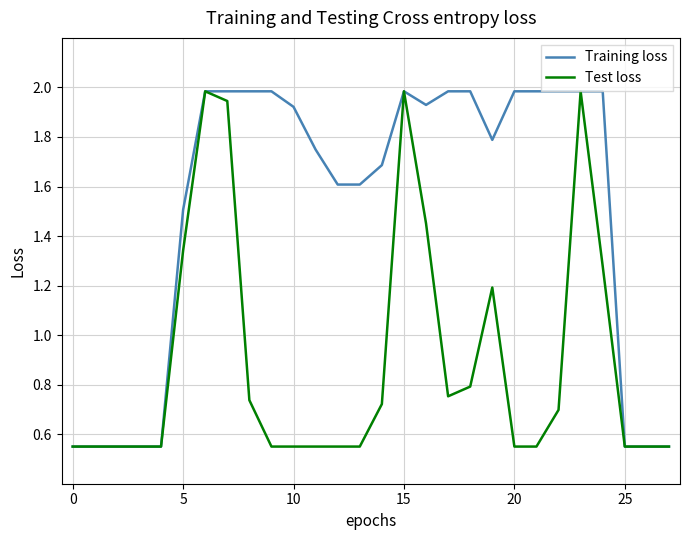

What is the difference between the maximum and minimum values in the Training loss series?

1.4